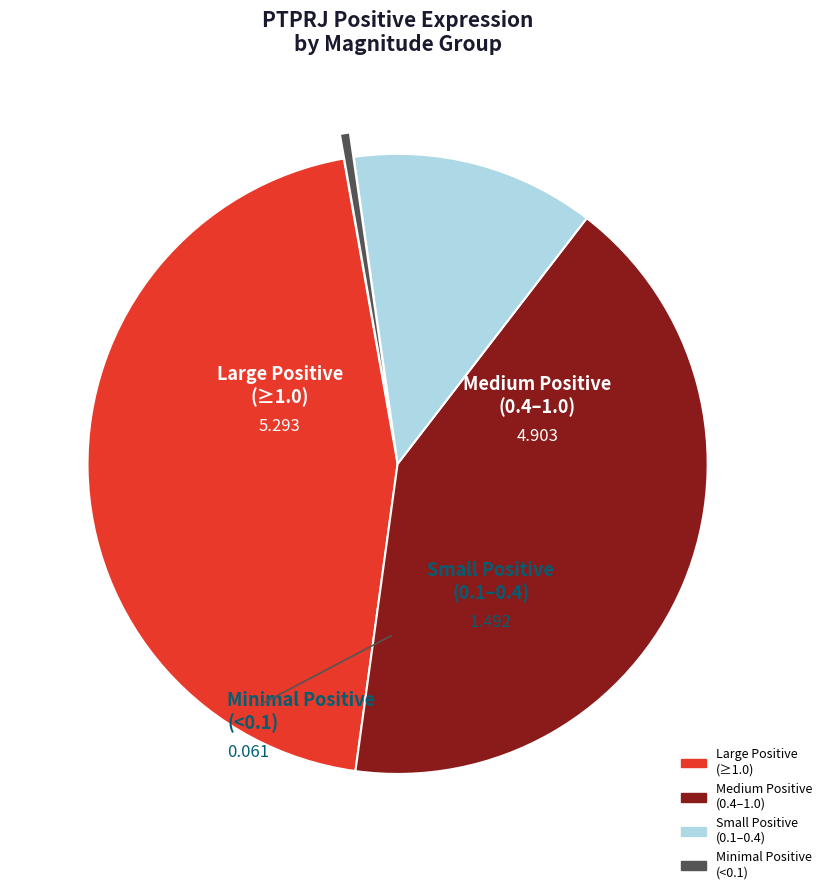

Is there a majority slice in this chart?

No